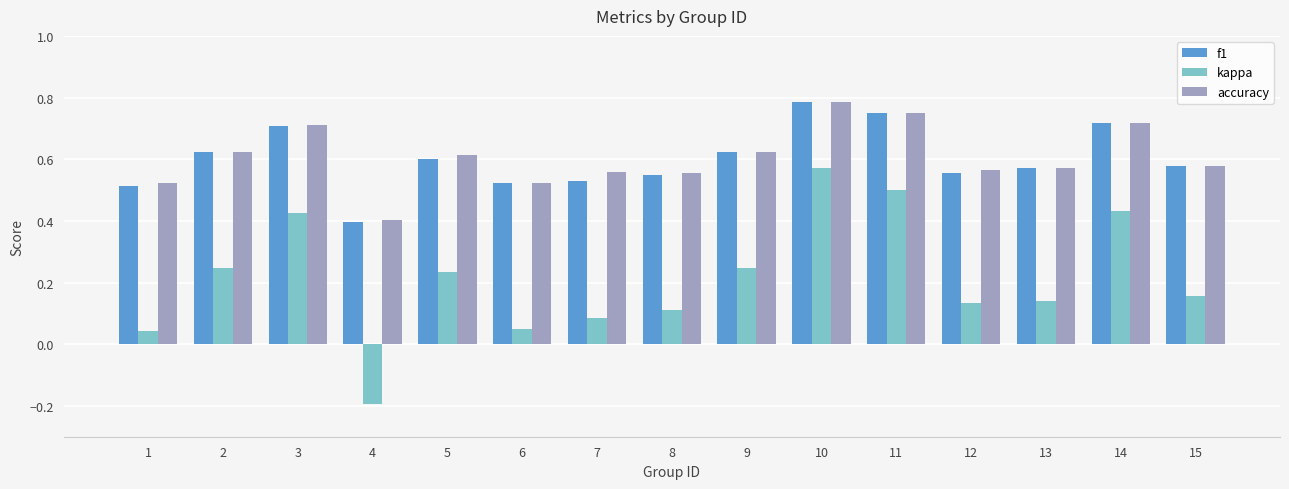

Does the chart contain any negative values?

Yes